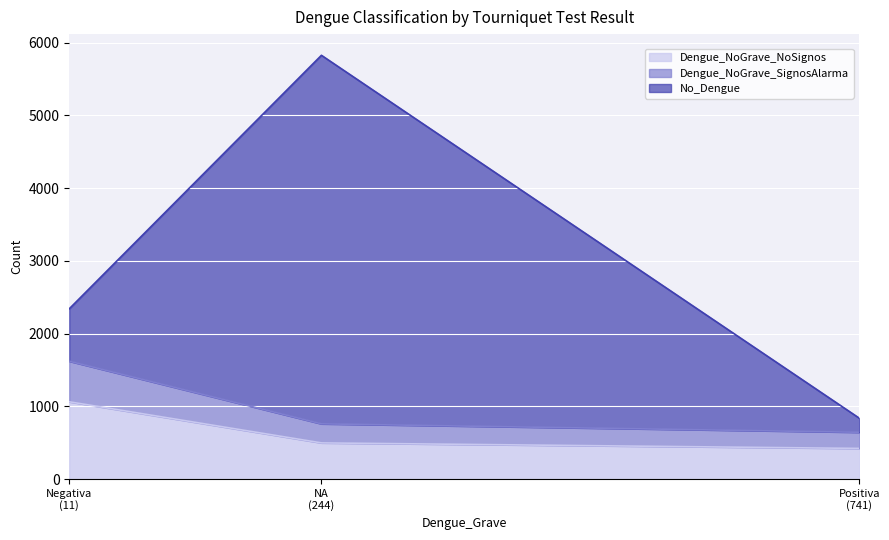

What is the maximum value for Dengue_NoGrave_NoSignos?

1062